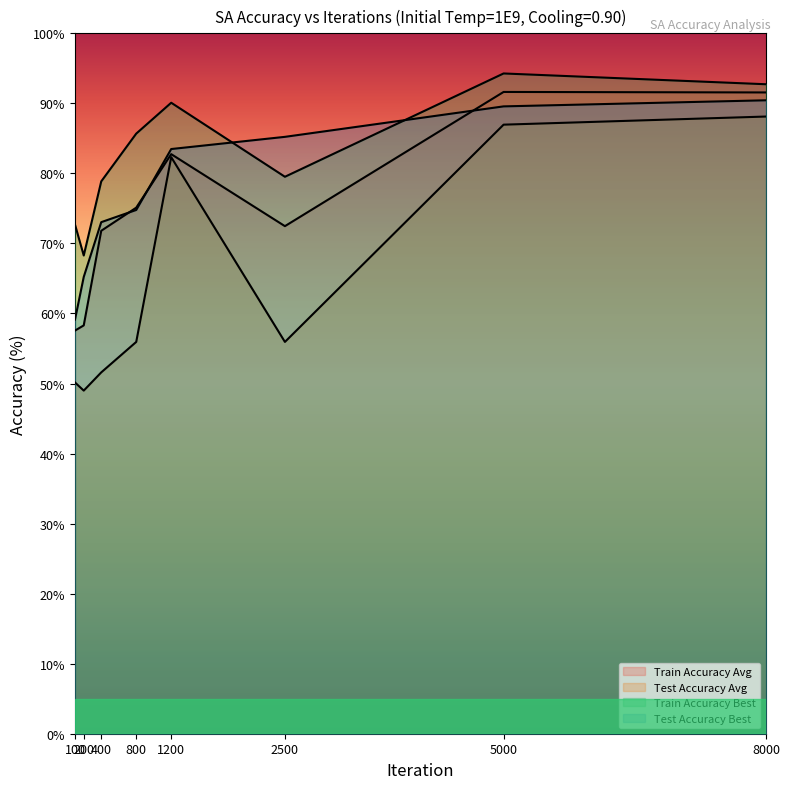

What is the difference between the maximum and minimum values in the Test Accuracy Avg series?

39.1